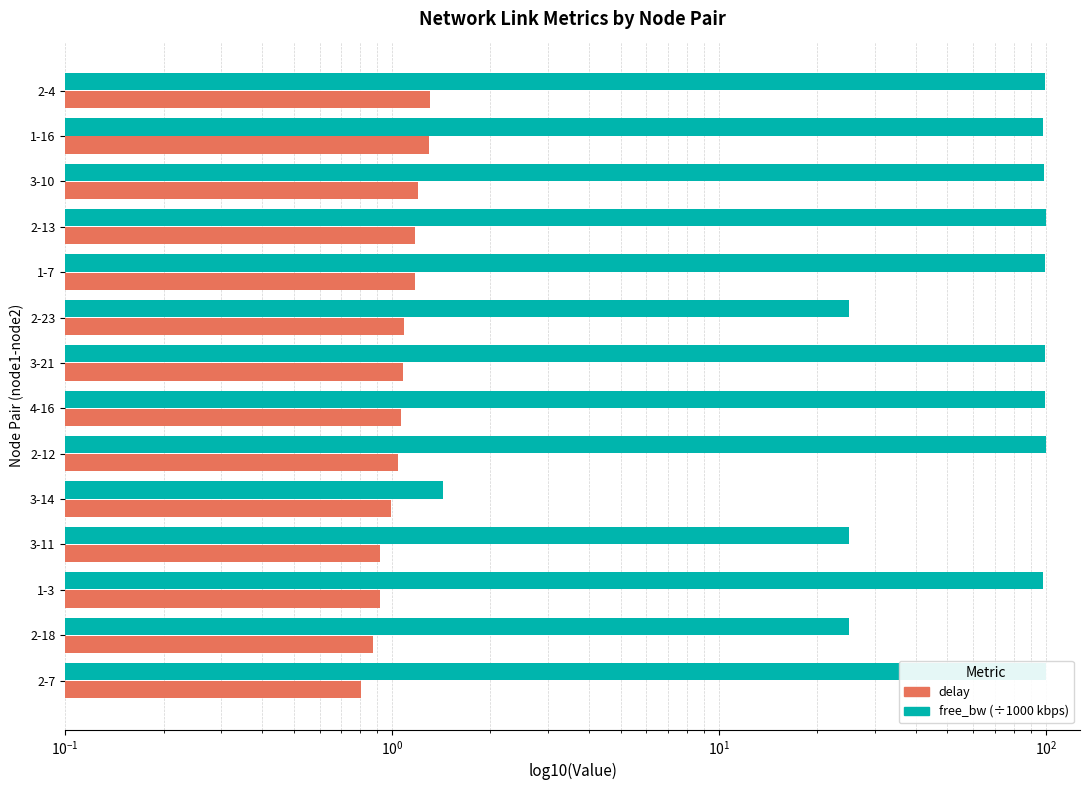

What is the difference between the second highest and second lowest values in the free_bw (÷1000) series?

74.9